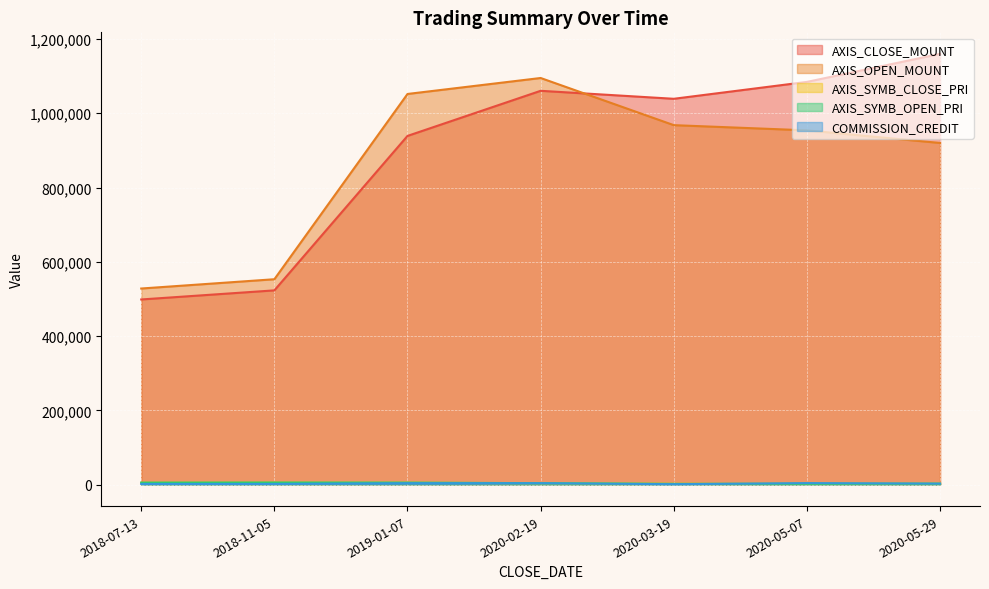

True or false: AXIS_SYMB_CLOSE_PRI and AXIS_SYMB_OPEN_PRI cross at least once.

True